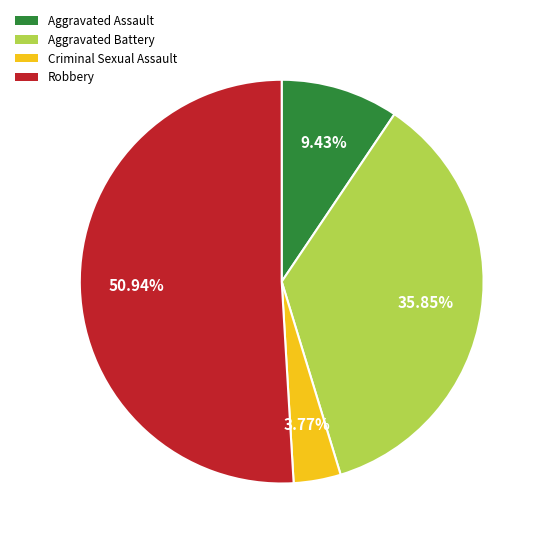

Does any single category account for the majority?

Yes